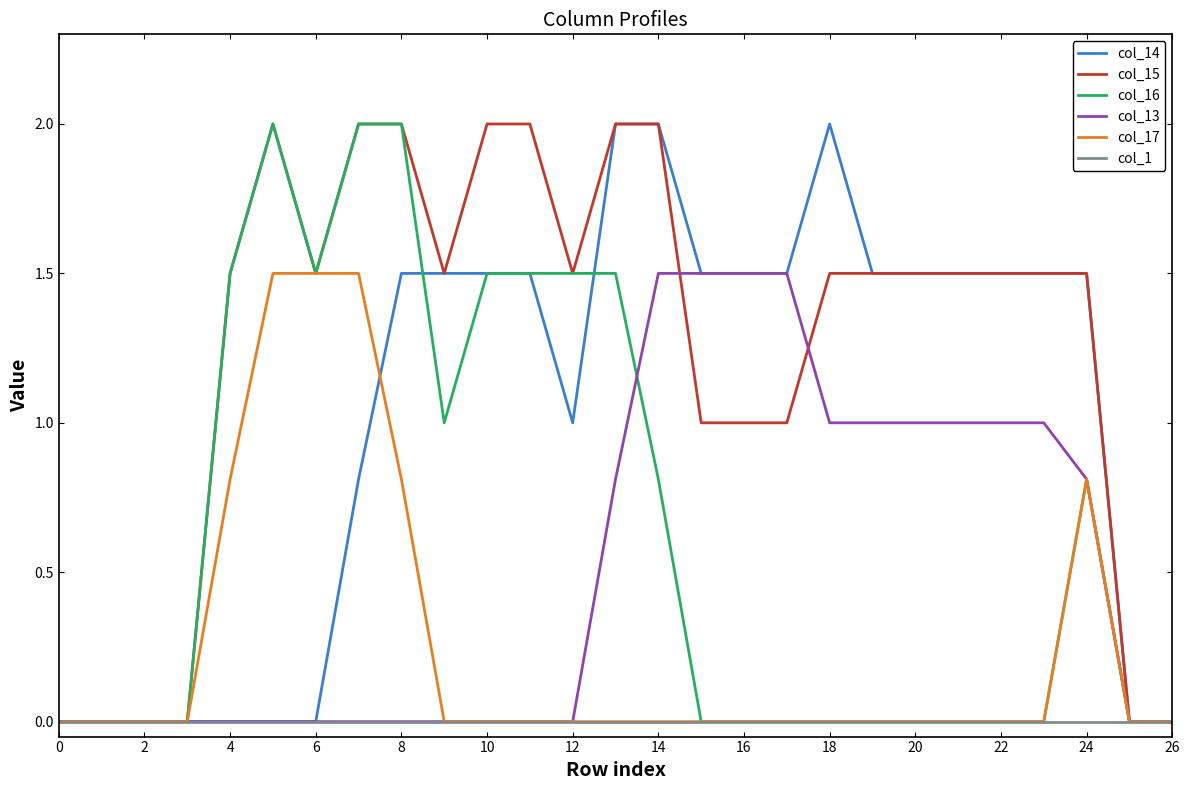

What are all the series names shown in the legend?

col_14, col_15, col_16, col_13, col_17, col_1